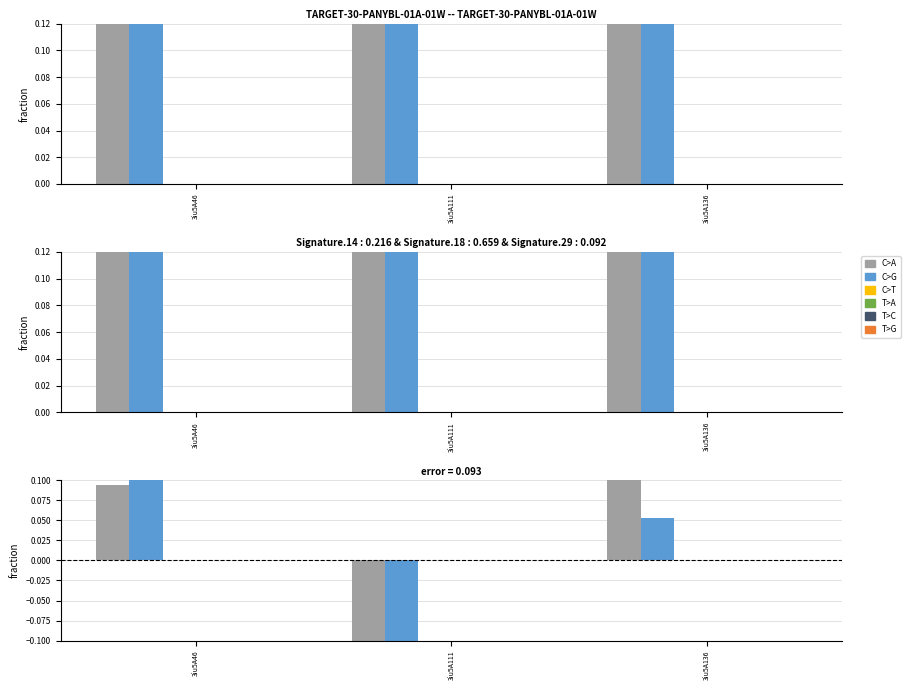

How many data points in C>G are above 0?

2